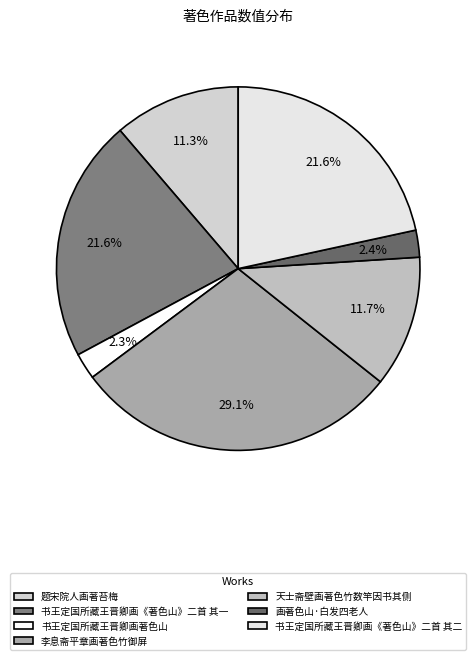

What percentage is the 书王定国所藏王晋卿画《著色山》二首 其一 slice, to the nearest percent?

22%